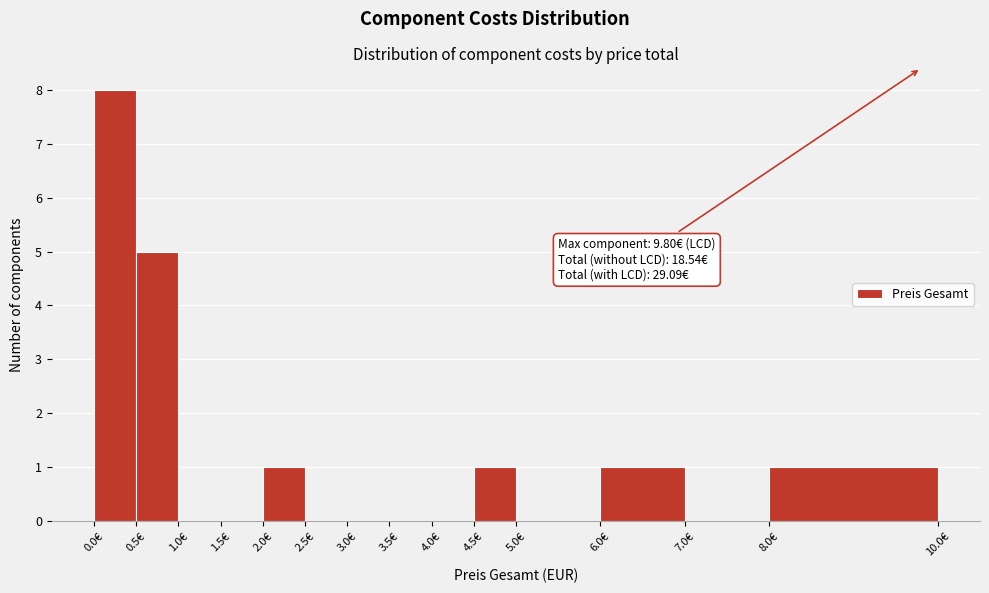

Which range on the x-axis has the tallest bar?

0.0 to 0.5